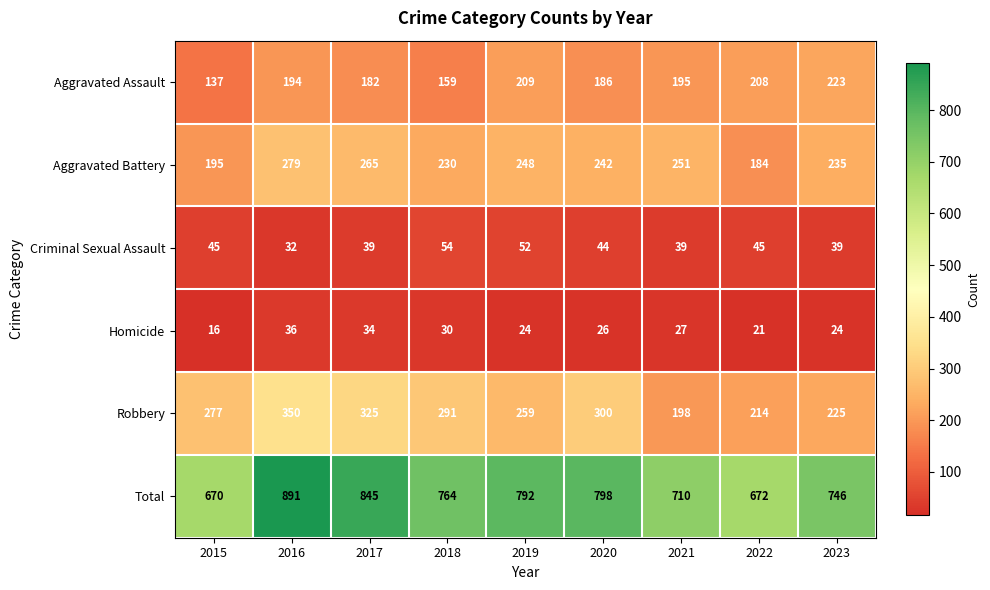

Read the Total value at 2018, to the nearest 50.

750